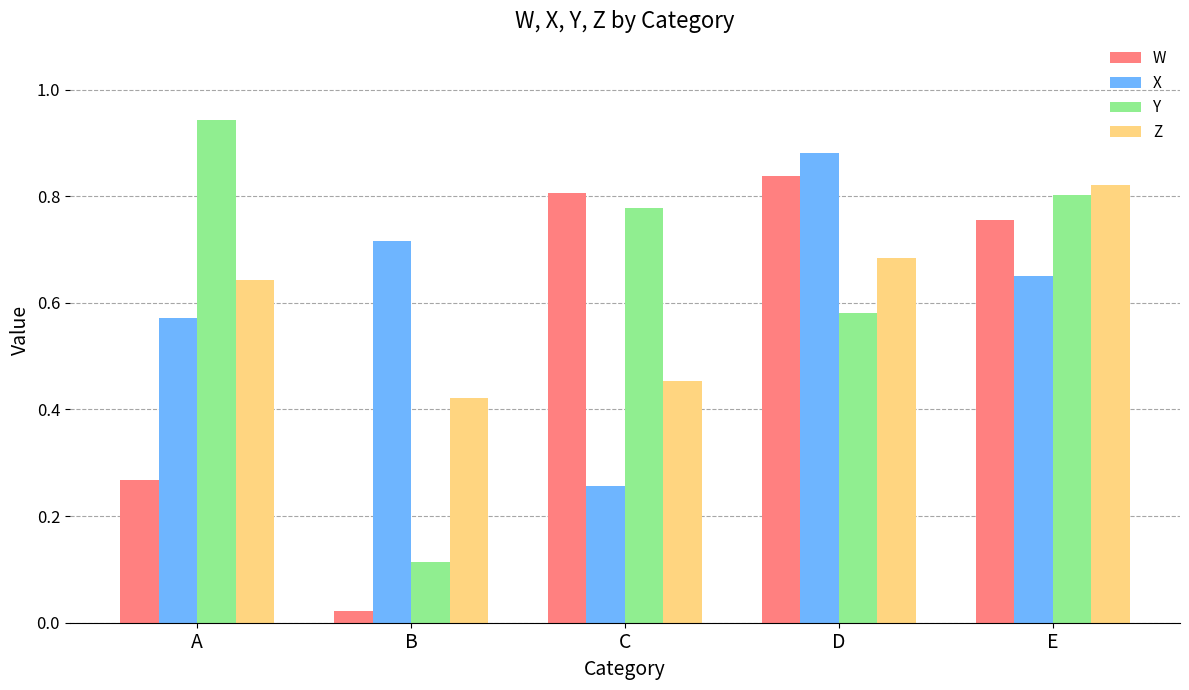

How many bars are there in total?

20